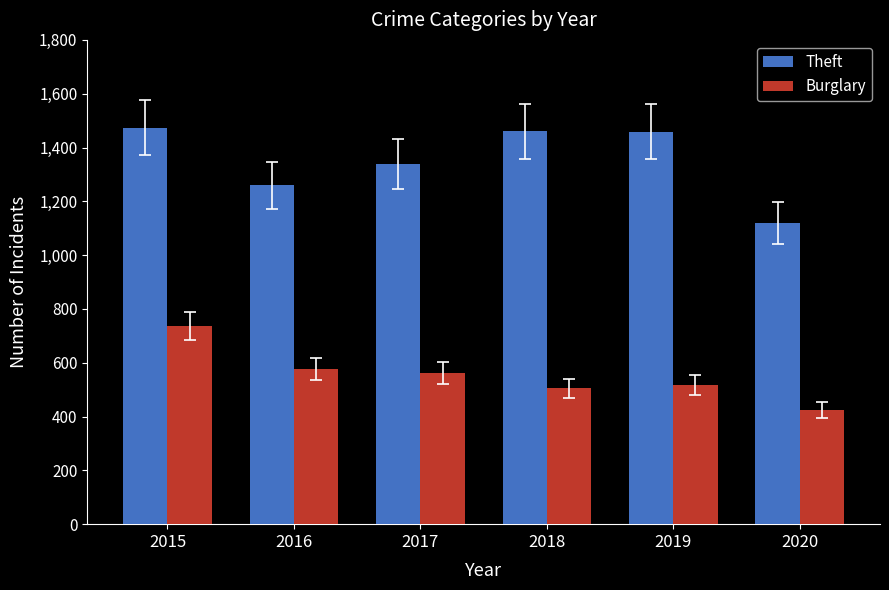

True or false: Theft has a value of 1474 at 2015.

True